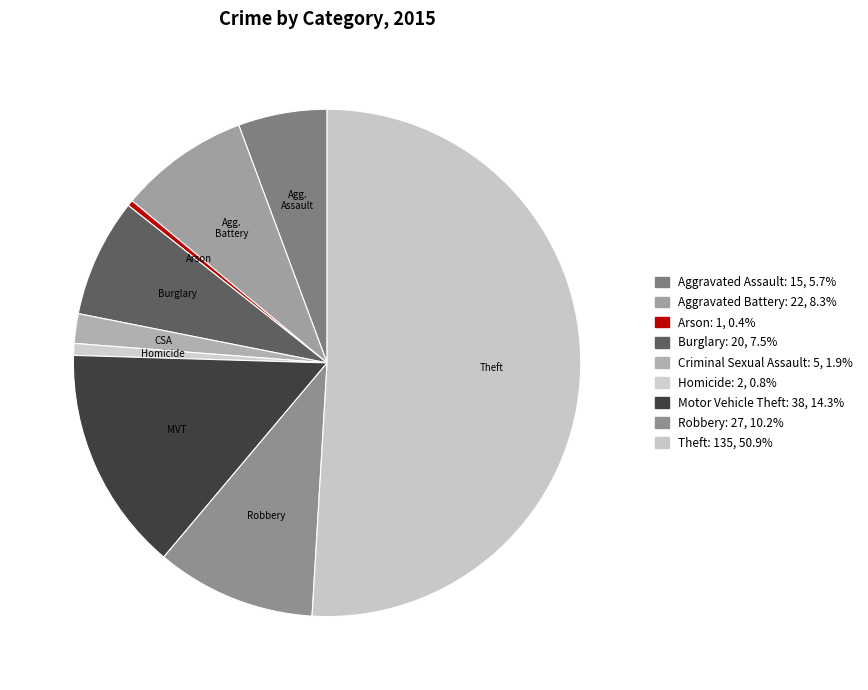

What is the change in value from Aggravated Battery to Robbery?

+5